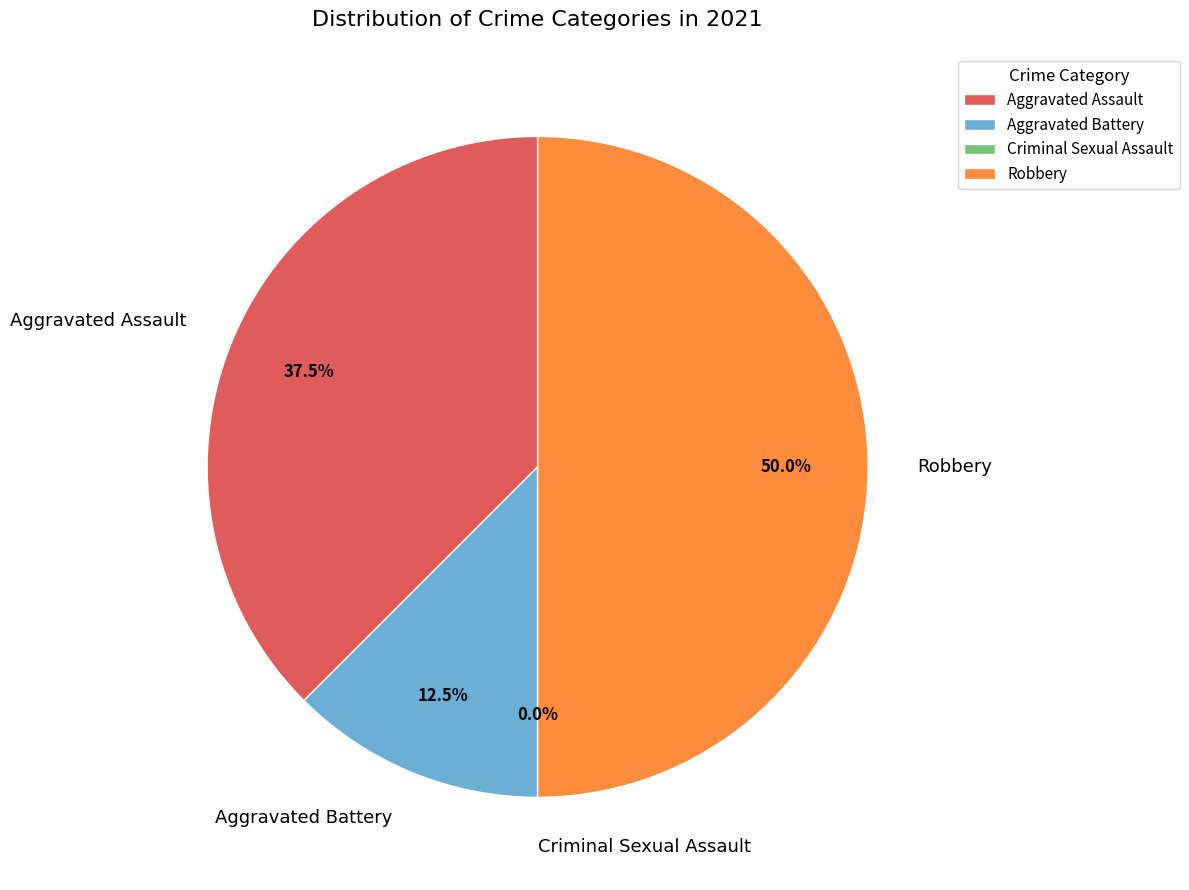

Does Robbery account for over 50% of the chart?

No